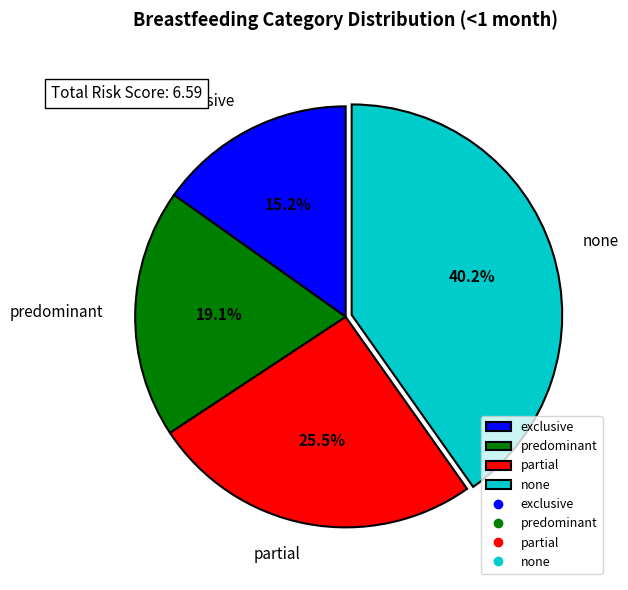

Count the number of slices in the pie.

4